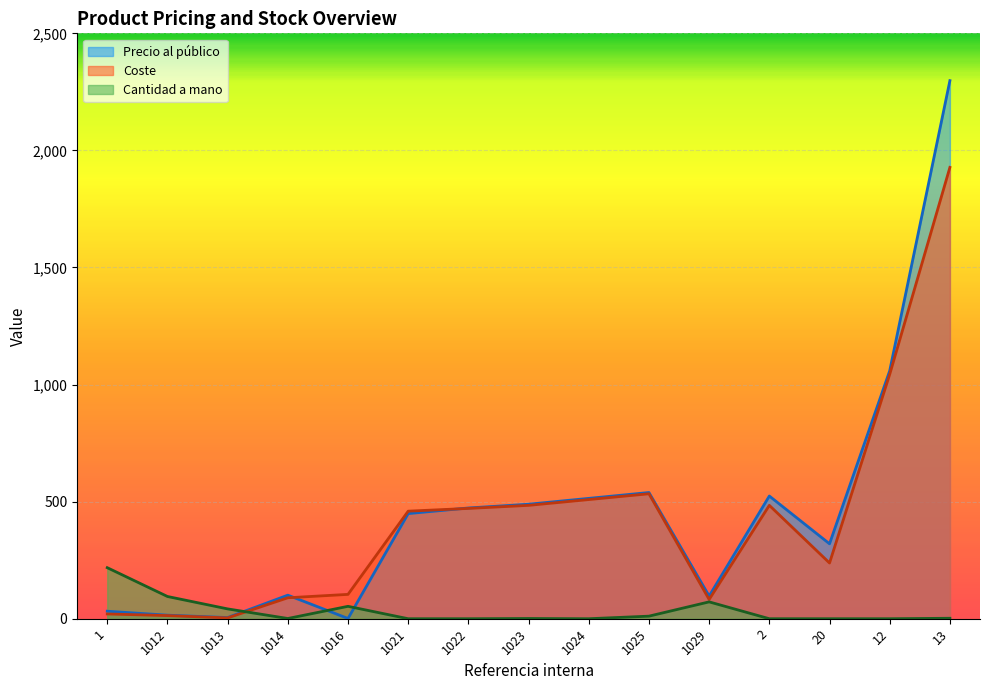

What is the sum of the Precio al público values at 13 and 1023?

2787.0